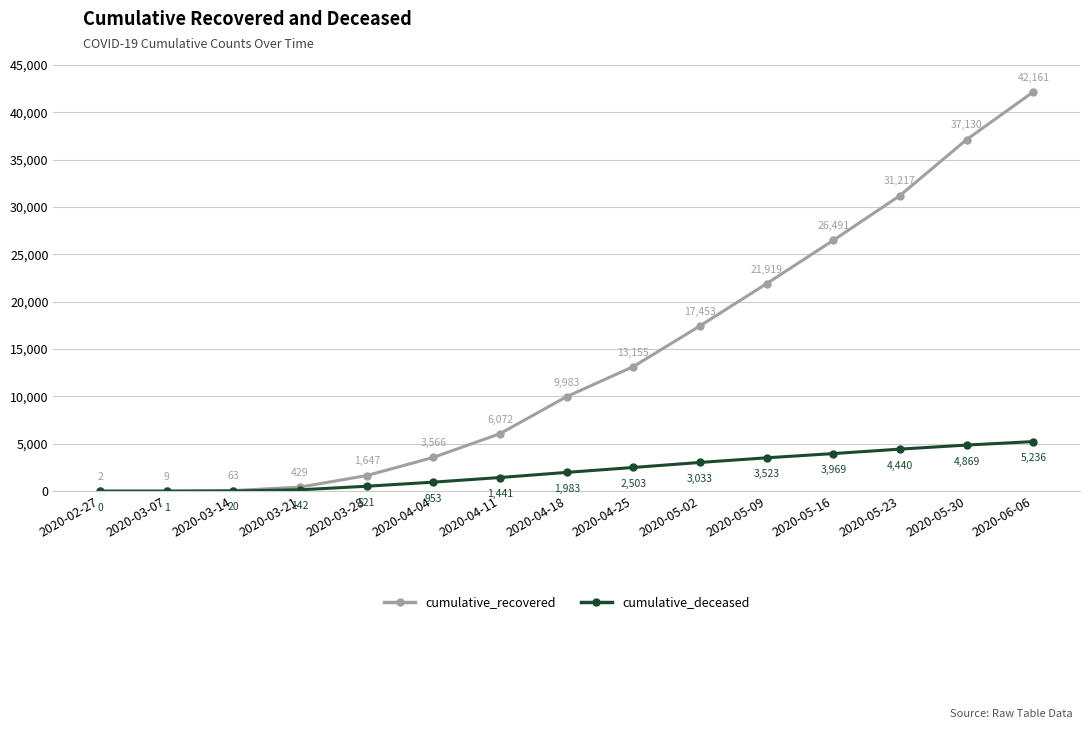

What is the lowest value of the cumulative_recovered series?

2